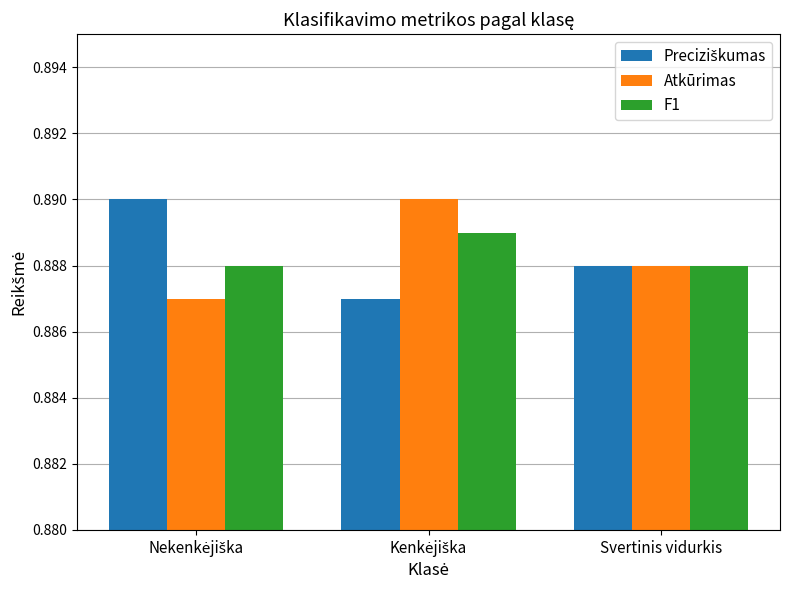

At how many categories does at least one series exceed 0?

3